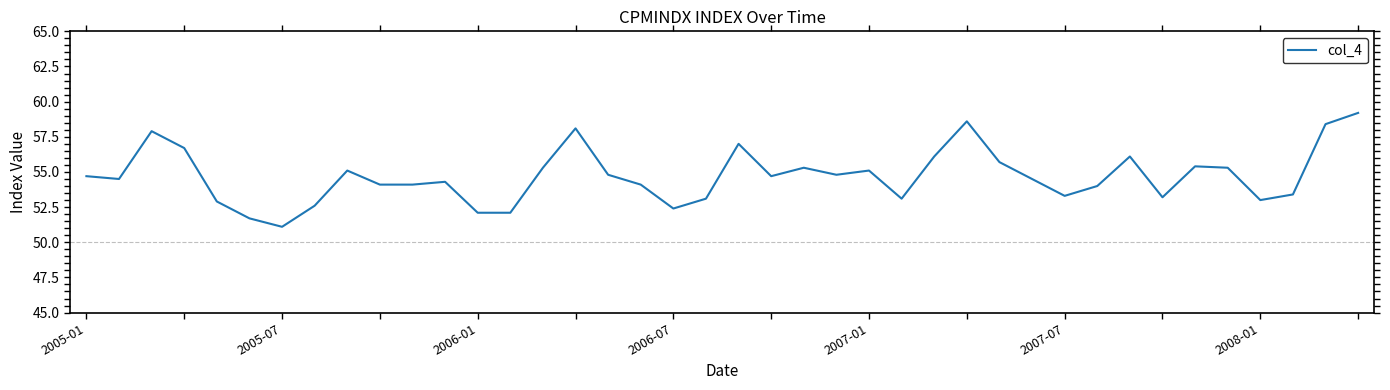

What is the maximum value shown in the chart?

59.2